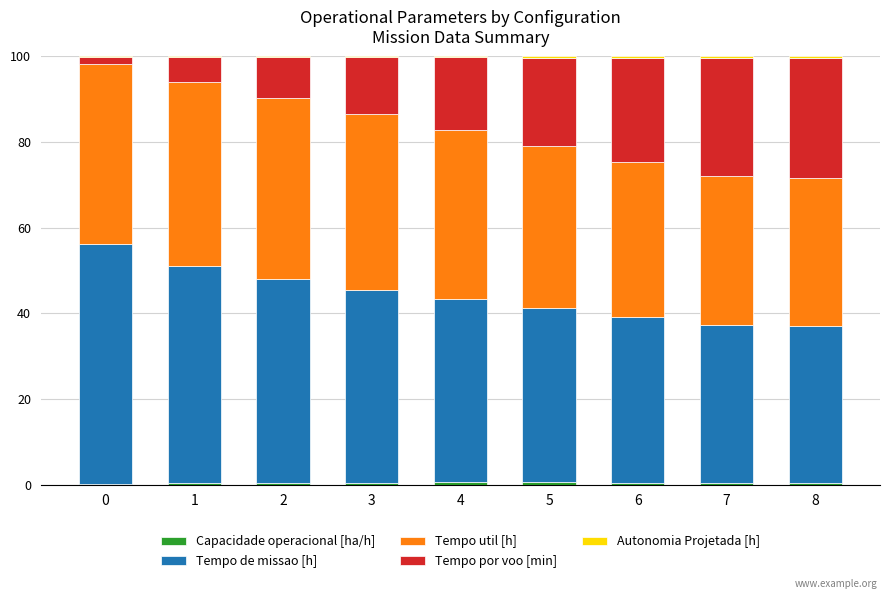

Are the bars grouped side by side (vs. stacked)?

No